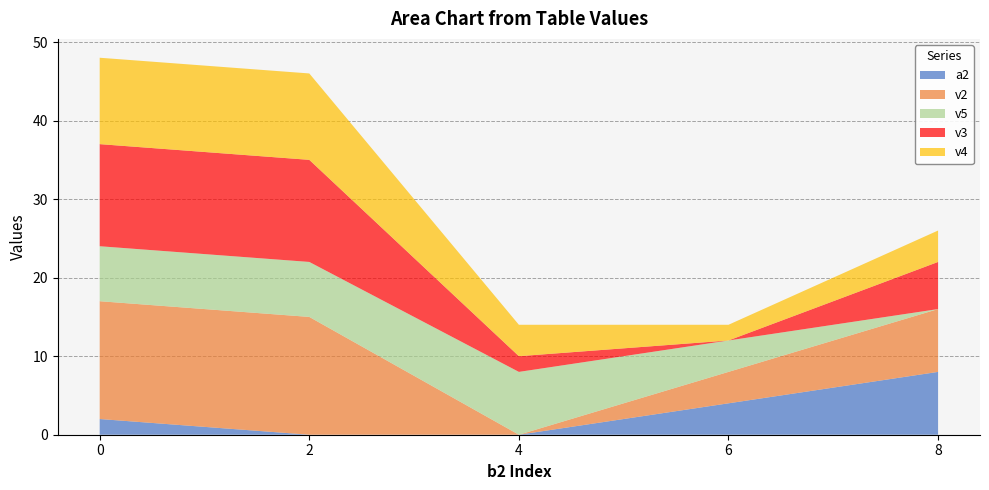

Reading left to right, transcribe all the data shown in this chart.

a2: 2	0	0	4	8
v2: 15	15	0	4	8
v5: 7	7	8	4	0
v3: 13	13	2	0	6
v4: 11	11	4	2	4